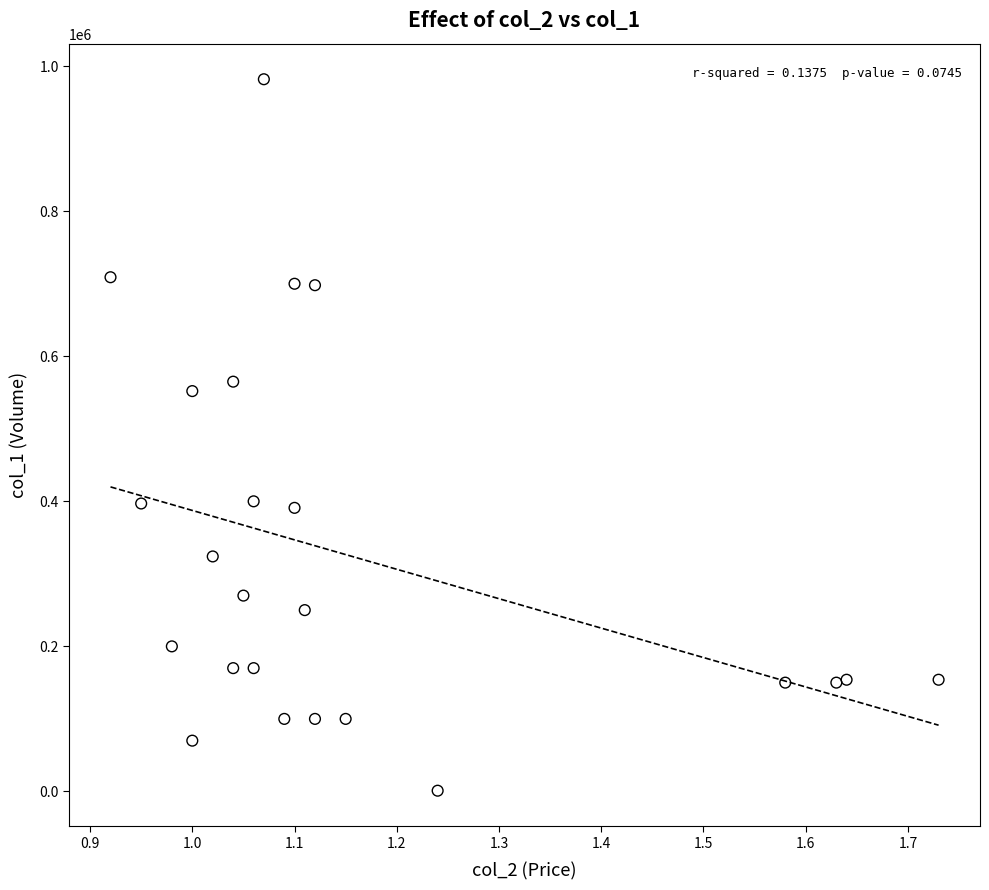

What Y value in the scatter plot is closest to 491500?

552000